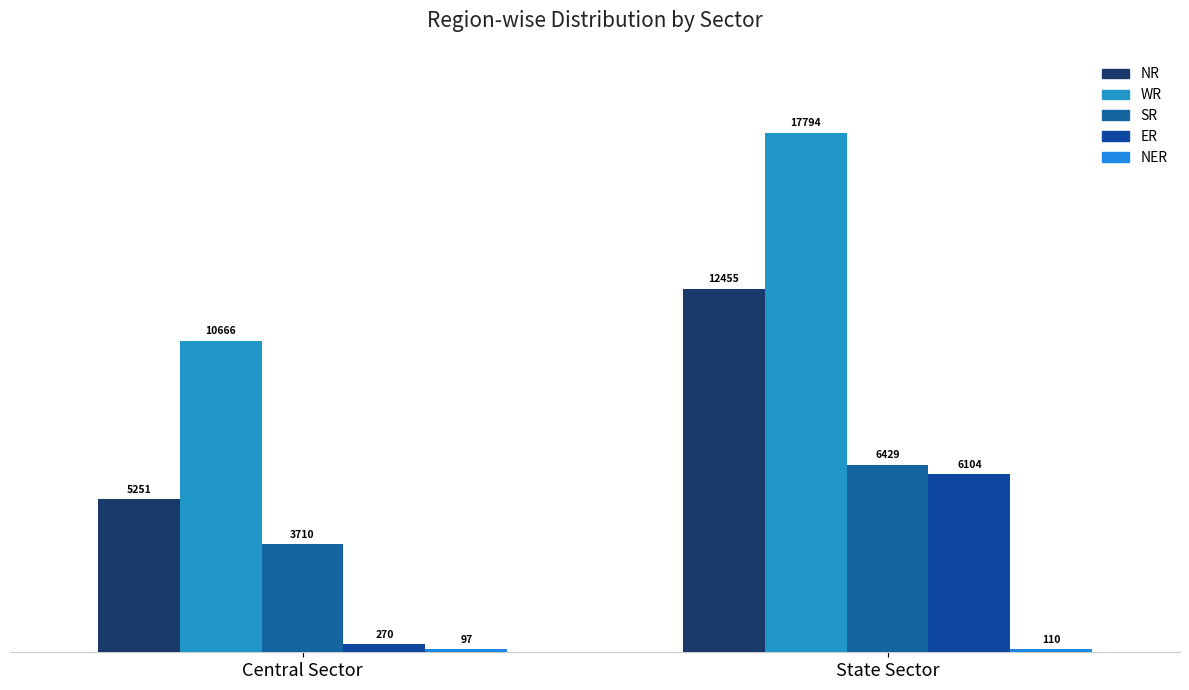

Reading left to right, list all the values displayed in this chart.

NR: 5251	12455
WR: 10666	17794
SR: 3710	6429
ER: 270	6104
NER: 97	110